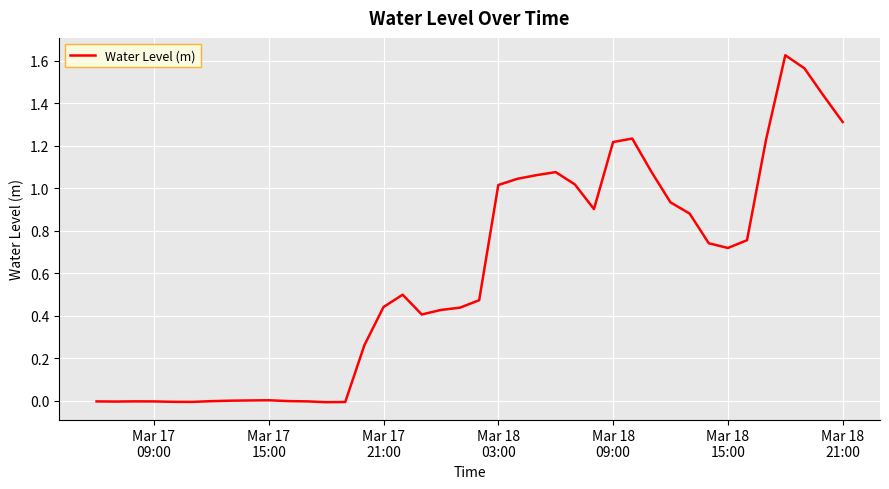

How many points are higher than both their immediate neighbors (excluding endpoints)?

6